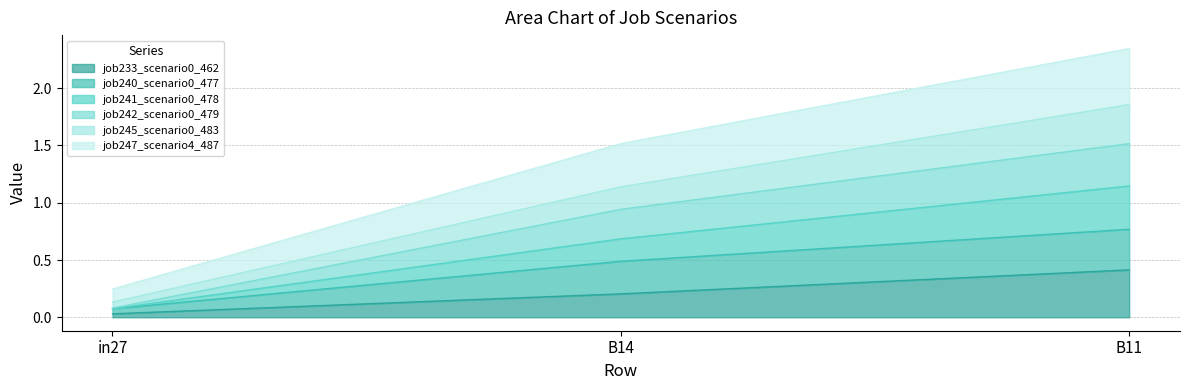

List the labels in order of job240_scenario0_477 value, smallest first.

in27, B14, B11